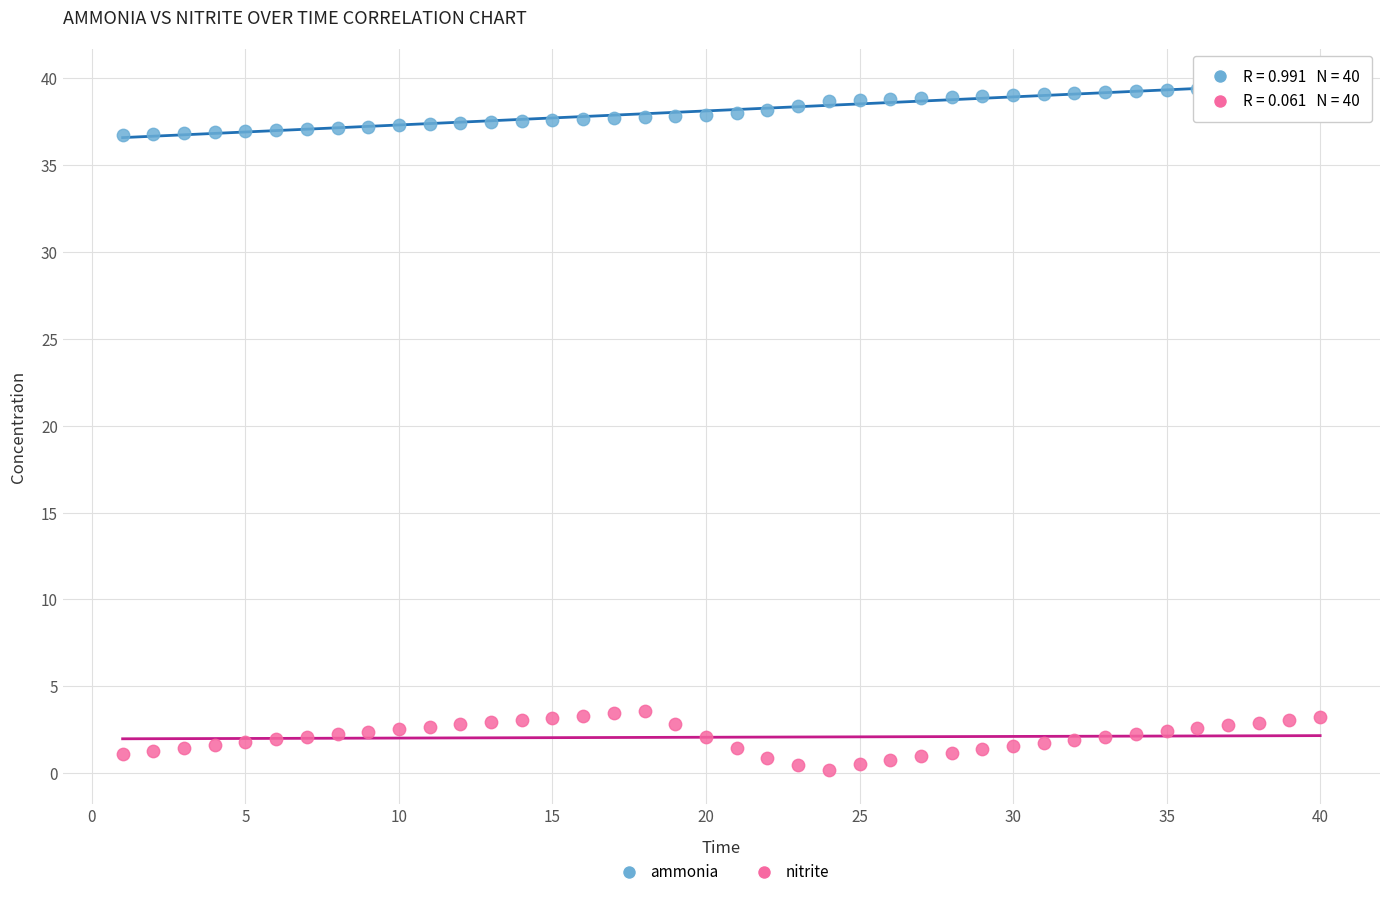

Which series contains the lowest Y value?

nitrite